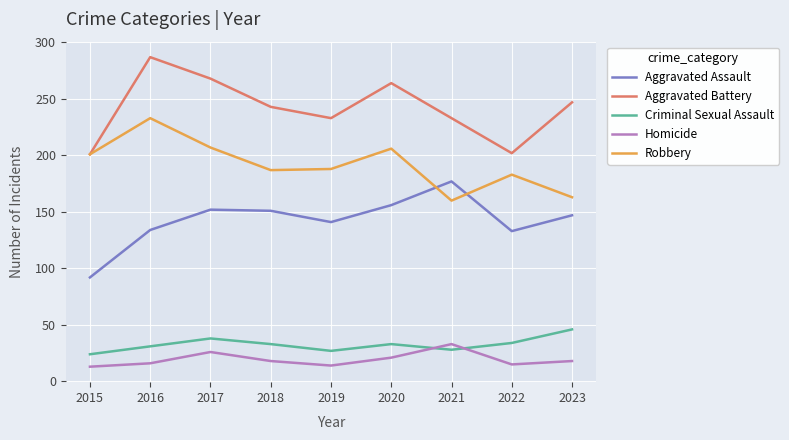

At which label does Aggravated Assault first exceed 147?

2017